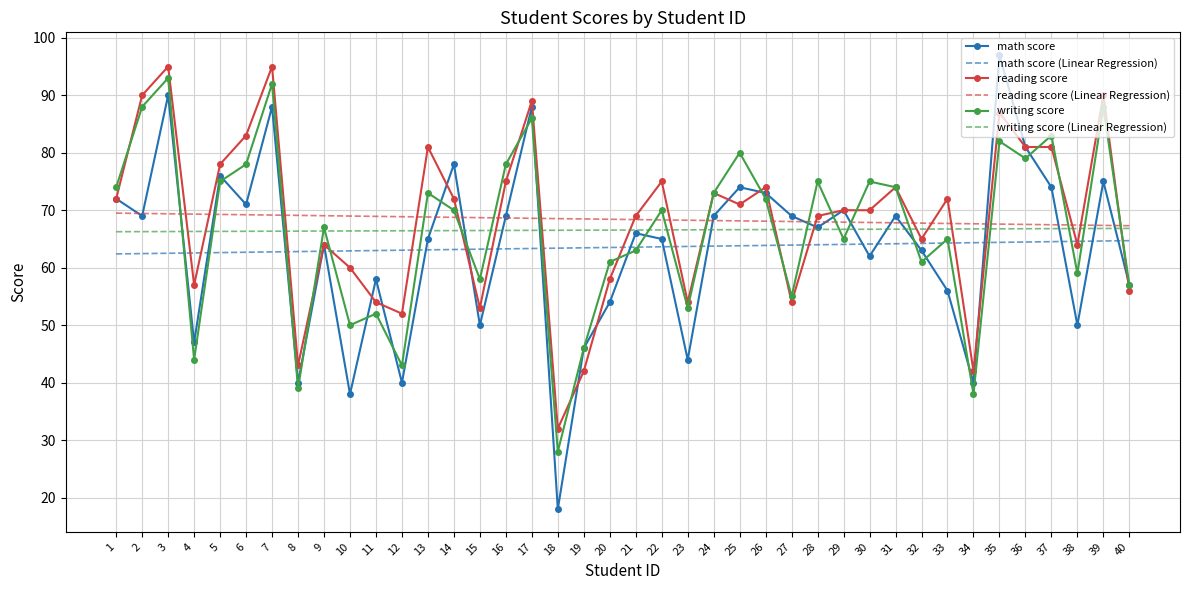

Is the value of writing score (Linear Regression) at 40 greater than the value of writing score at 40?

Yes